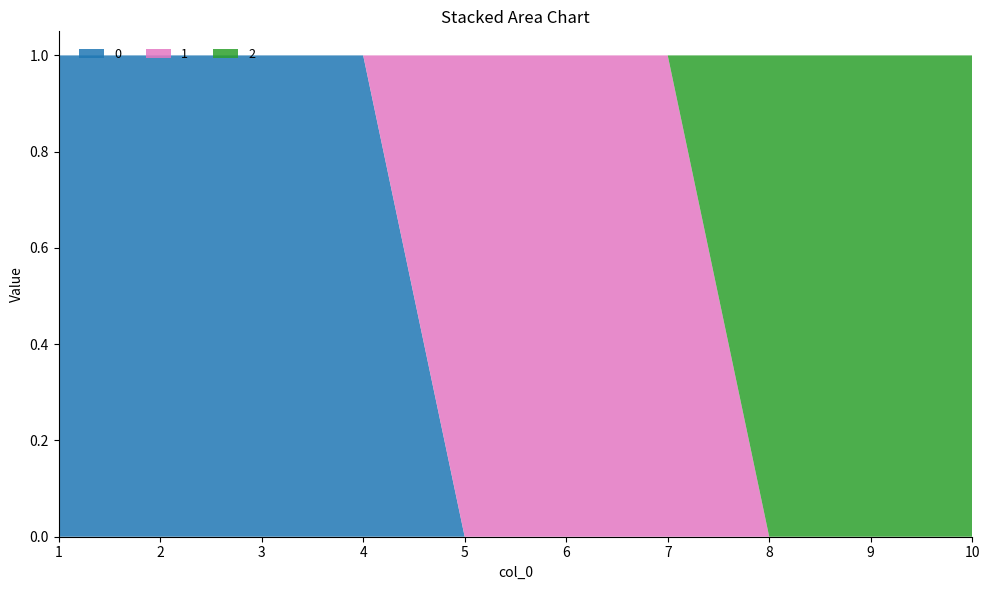

Reading right to left, list all the values displayed in this chart.

0: 10=0	9=0	8=0	7=0	6=0	5=0	4=1	3=1	2=1	1=1
1: 10=0	9=0	8=0	7=1	6=1	5=1	4=0	3=0	2=0	1=0
2: 10=1	9=1	8=1	7=0	6=0	5=0	4=0	3=0	2=0	1=0